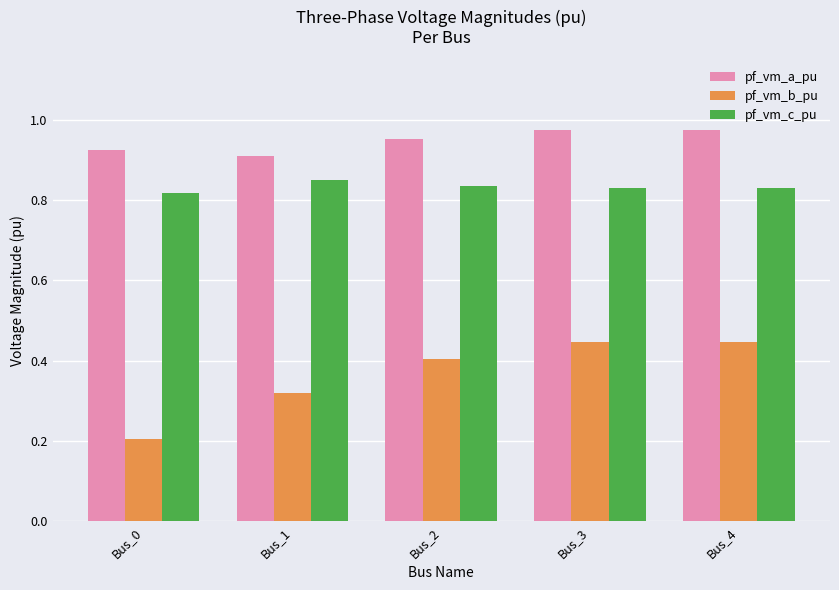

Which series has the widest spread of values?

pf_vm_b_pu